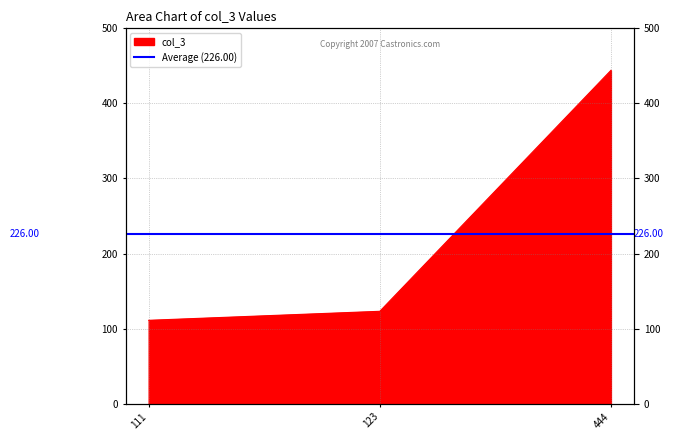

What is the value of the 3rd point from the left?

444